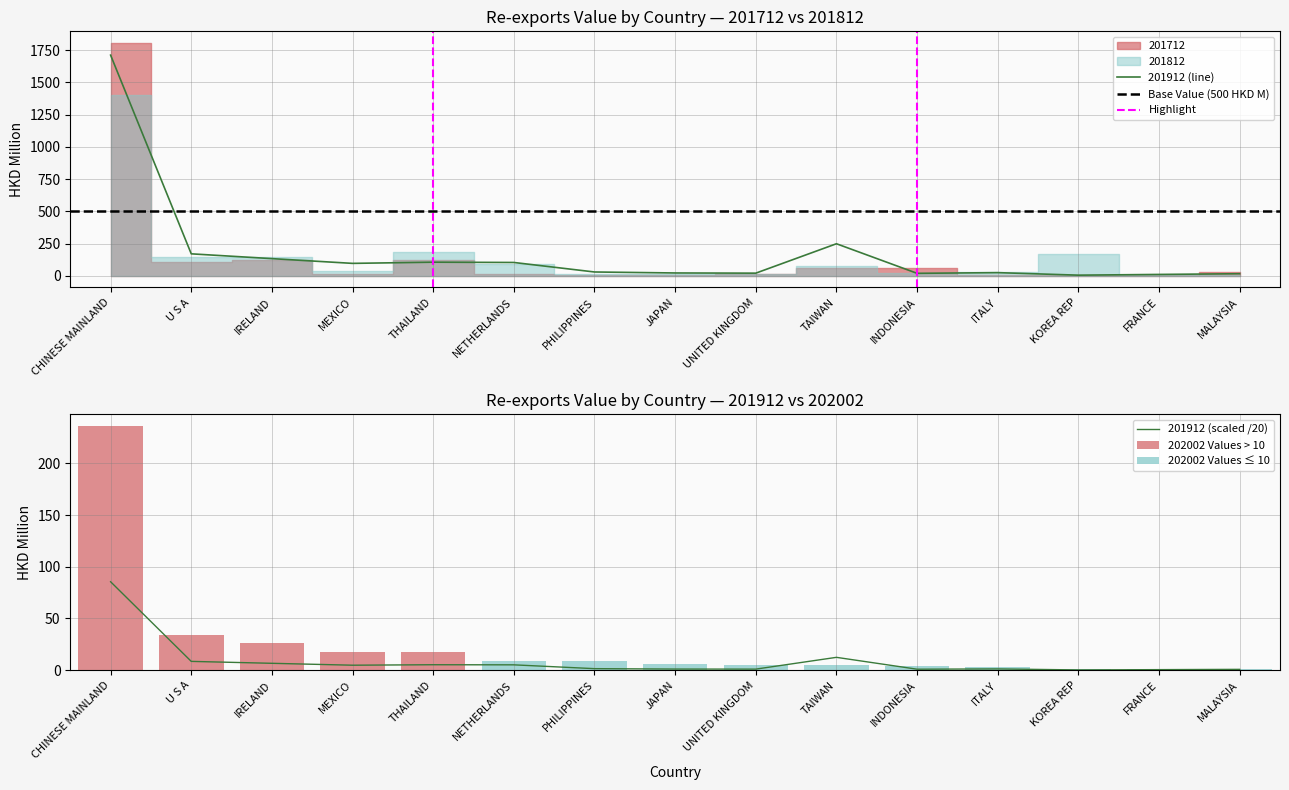

What is the label of the 1st bar from the right?

MALAYSIA